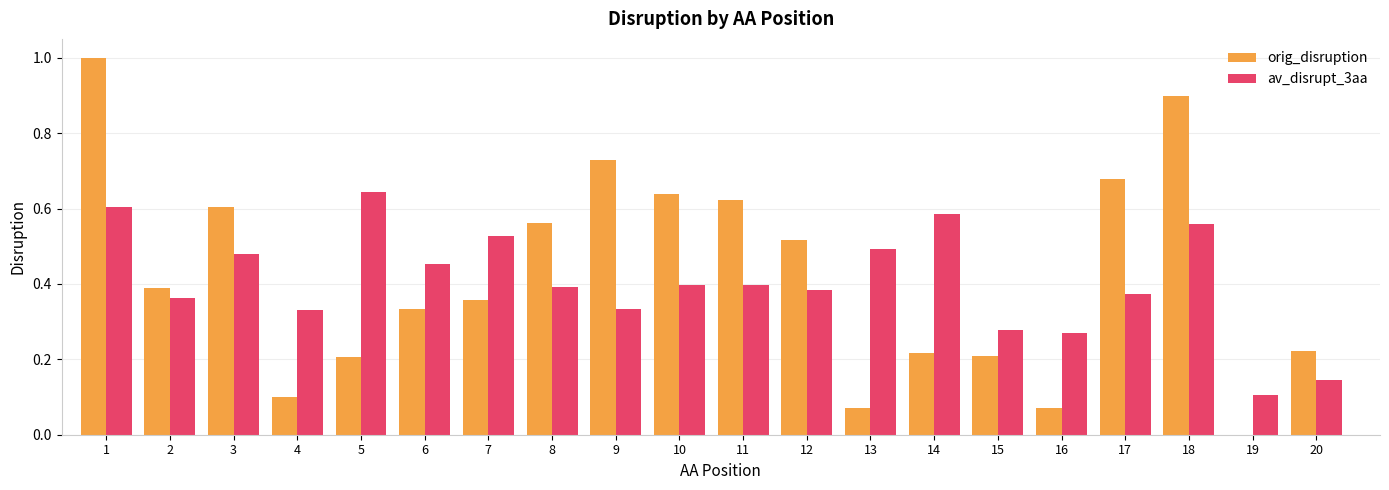

Between 4 and 17, which series saw the biggest shift?

orig_disruption